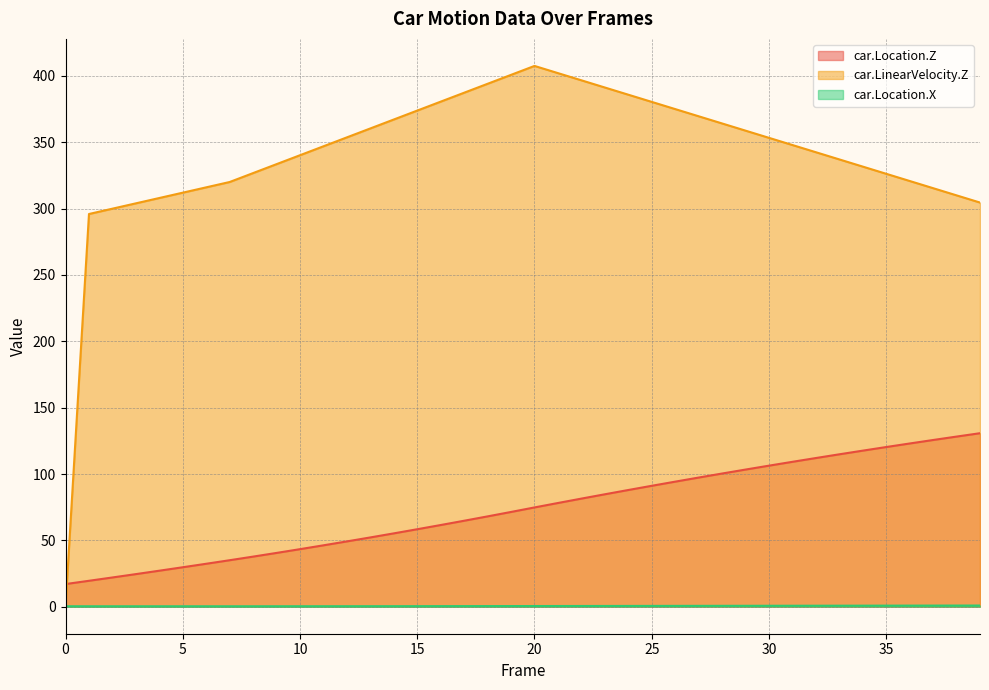

What is the sum of the car.LinearVelocity.Z values at 37 and 38?

625.5